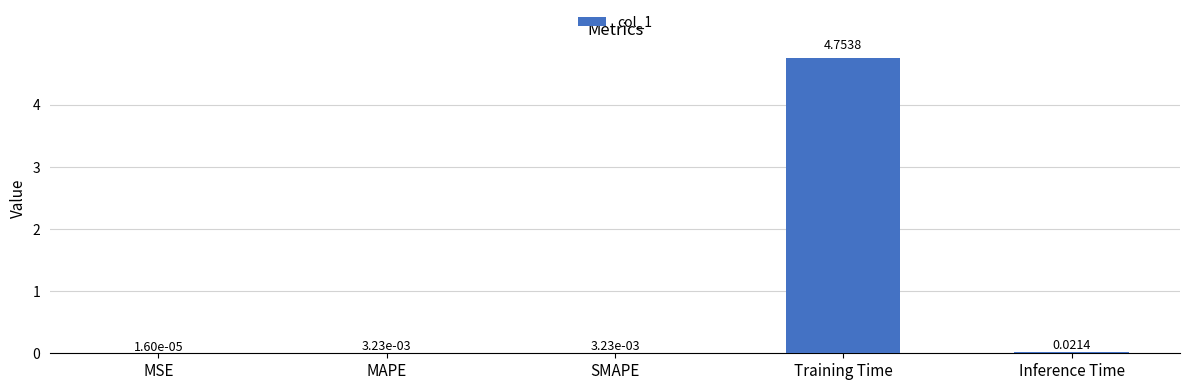

Are the bars grouped side by side (vs. stacked)?

No